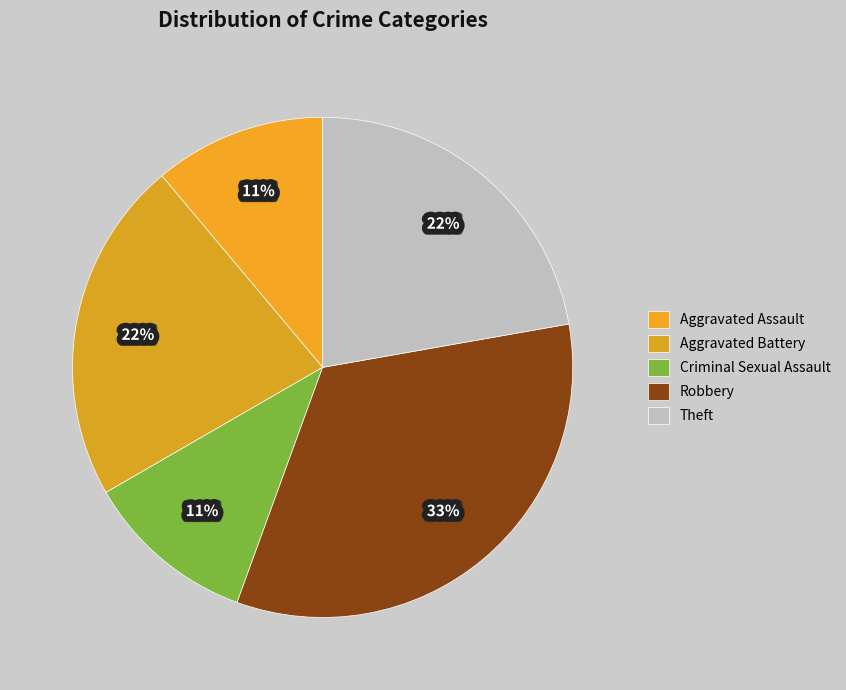

Is it true that Theft is 13% of the pie?

False